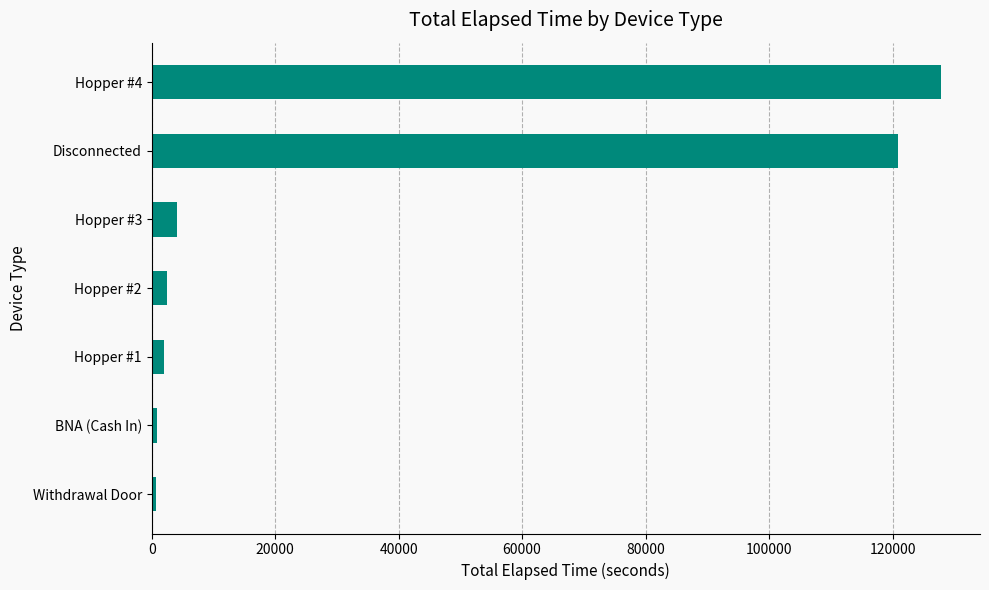

What is the difference between the second highest and second lowest values?

120030